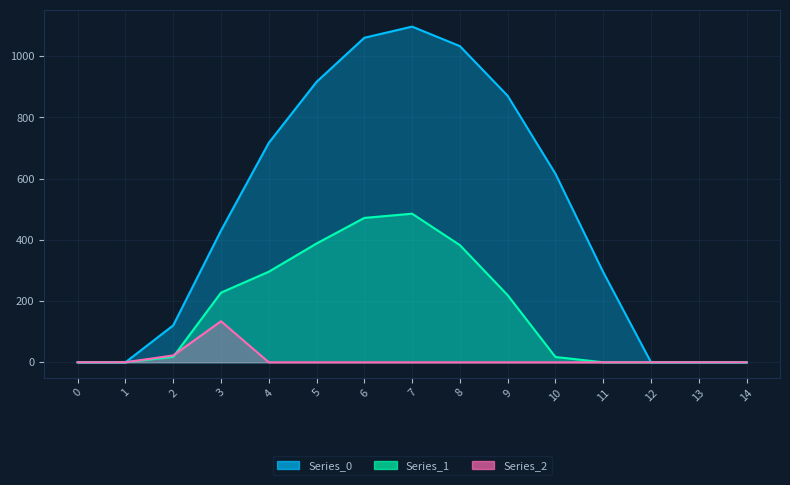

List the labels in order of Series_2 value, largest first.

3, 2, 0, 1, 4, 5, 6, 7, 8, 9, 10, 11, 12, 13, 14